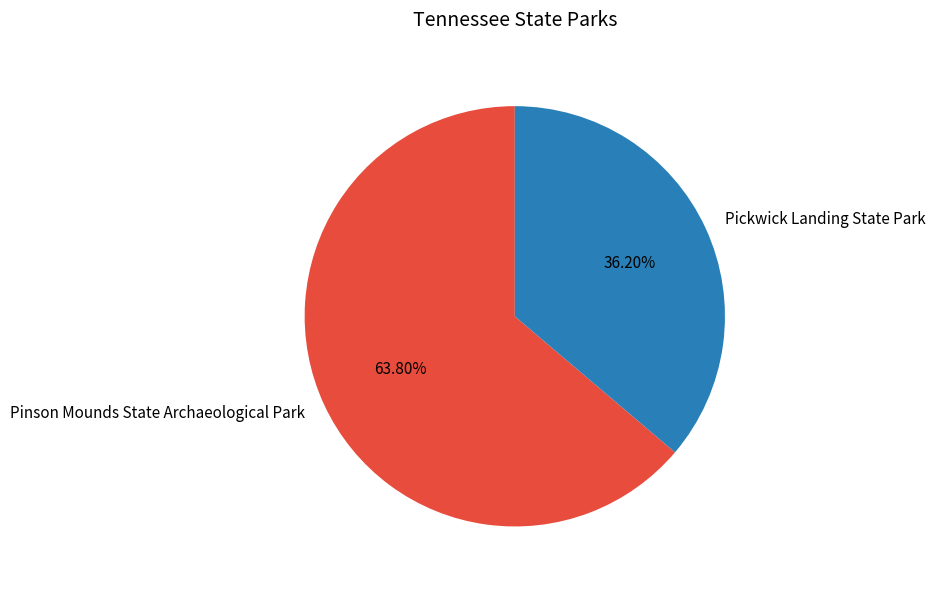

Count the number of slices in the pie.

2